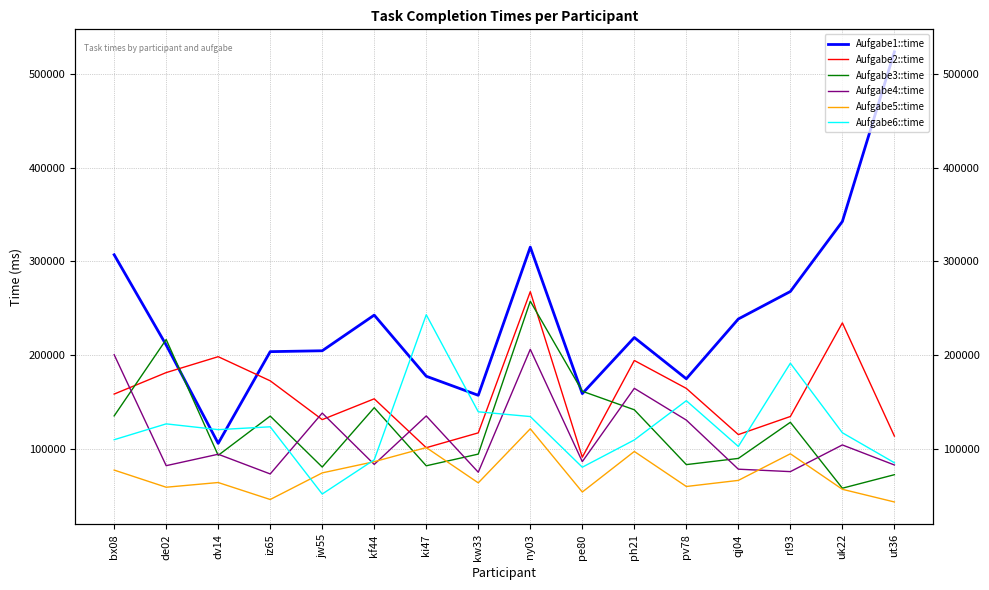

True or false: Aufgabe5::time has more than 0 interior local peaks.

True